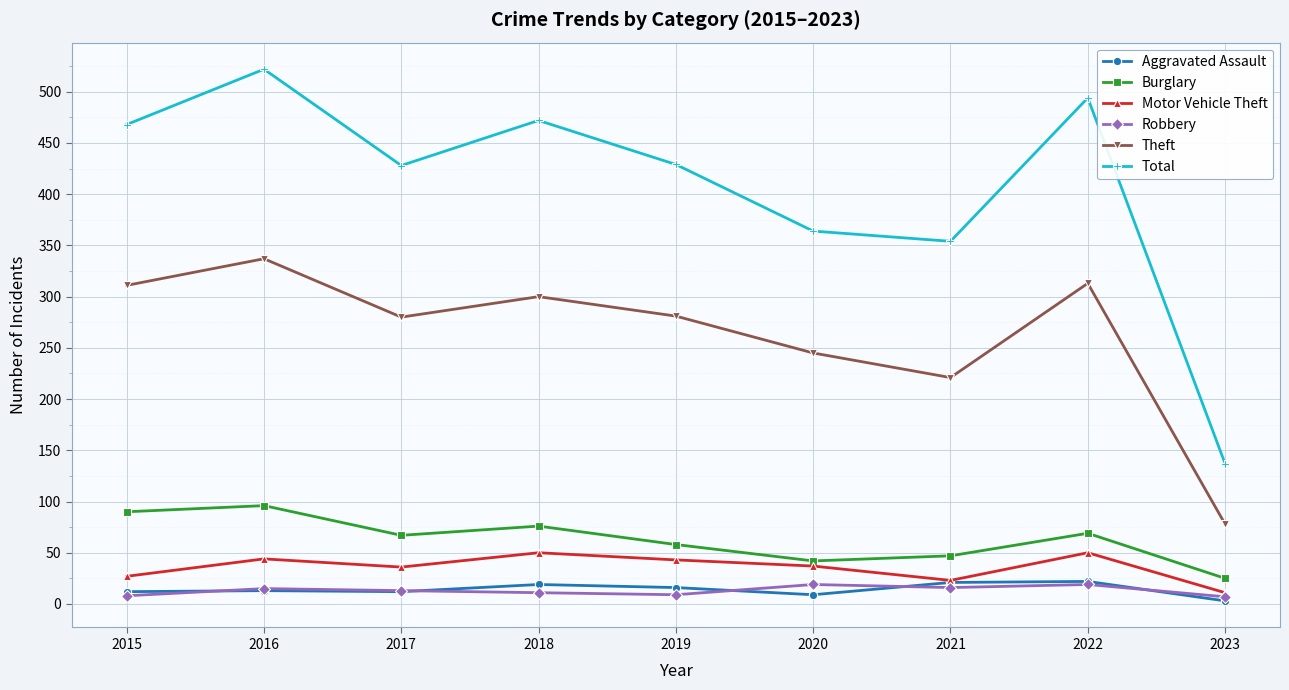

What is the value of the Aggravated Assault point at the 8th from the left?

22